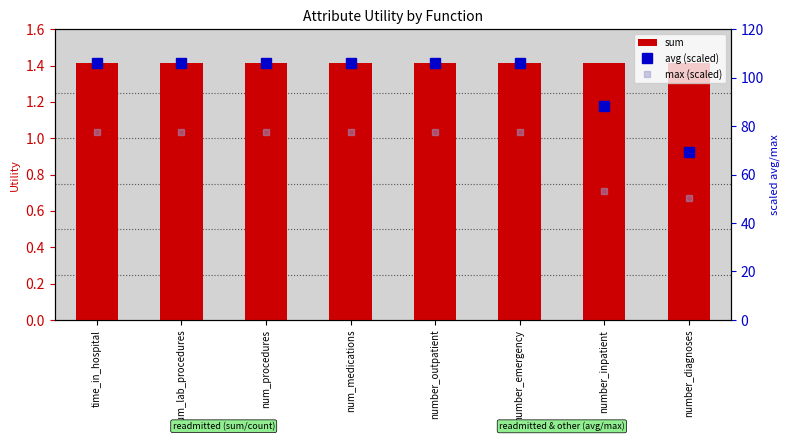

At num_medications, list the series in order from largest to smallest.

avg (scaled), max (scaled), sum